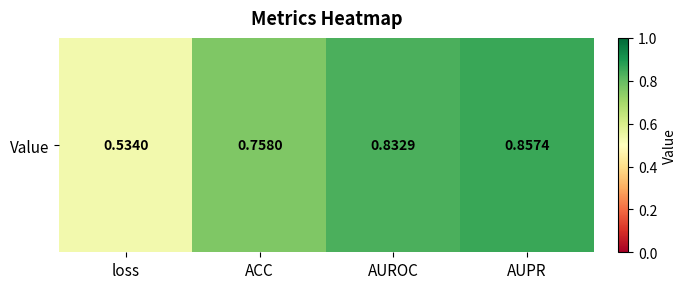

The chart shows a value of 0.5 at ACC. True or false?

False